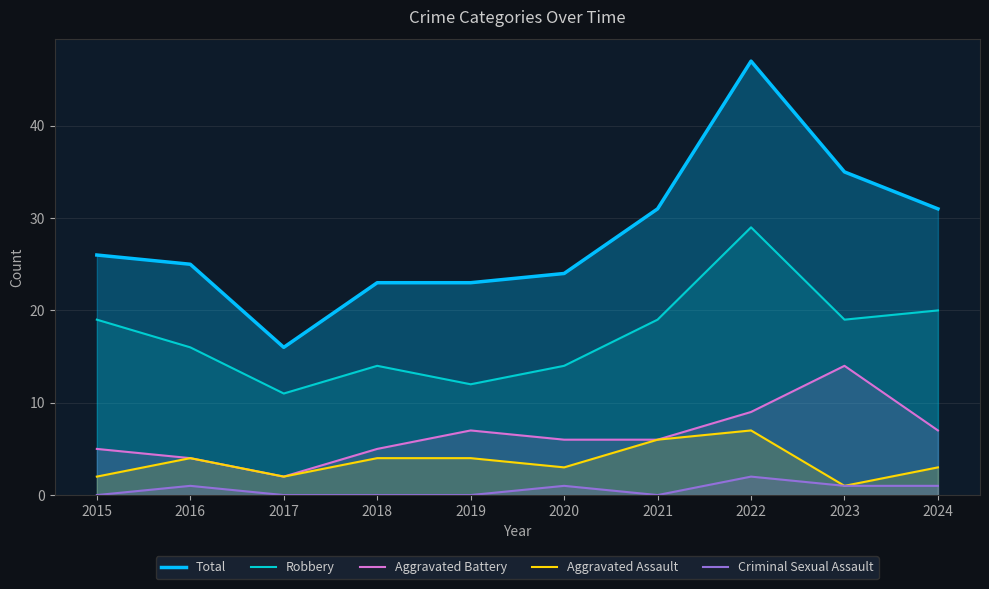

What is the lowest value of the Total series?

16